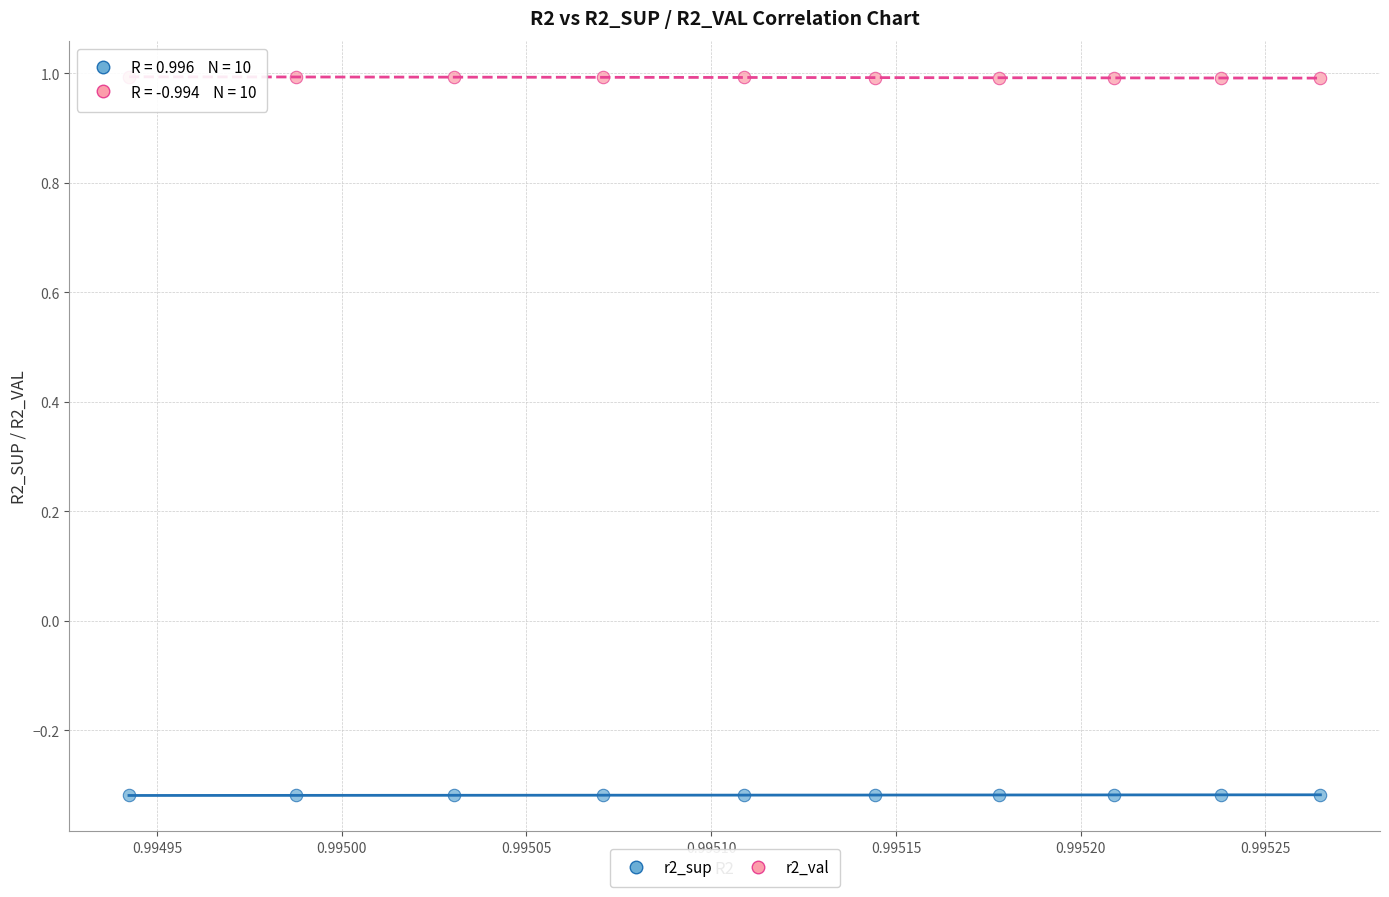

Across all data points, what is the range of Y values (max minus min)?

1.3